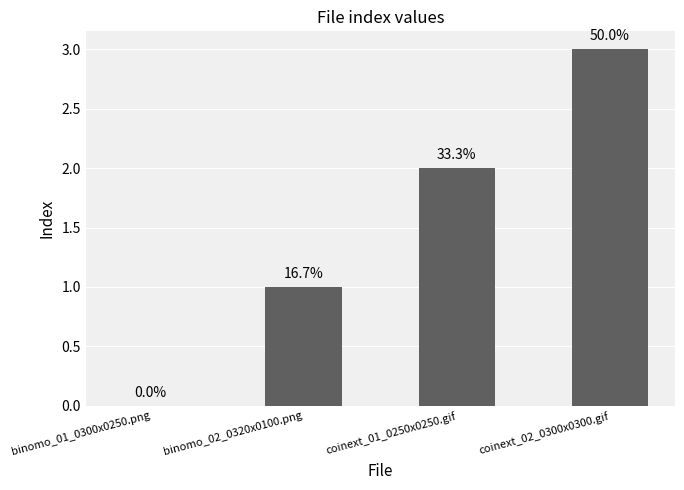

The chart shows a value of 2 at coinext_01_0250x0250.gif. True or false?

True